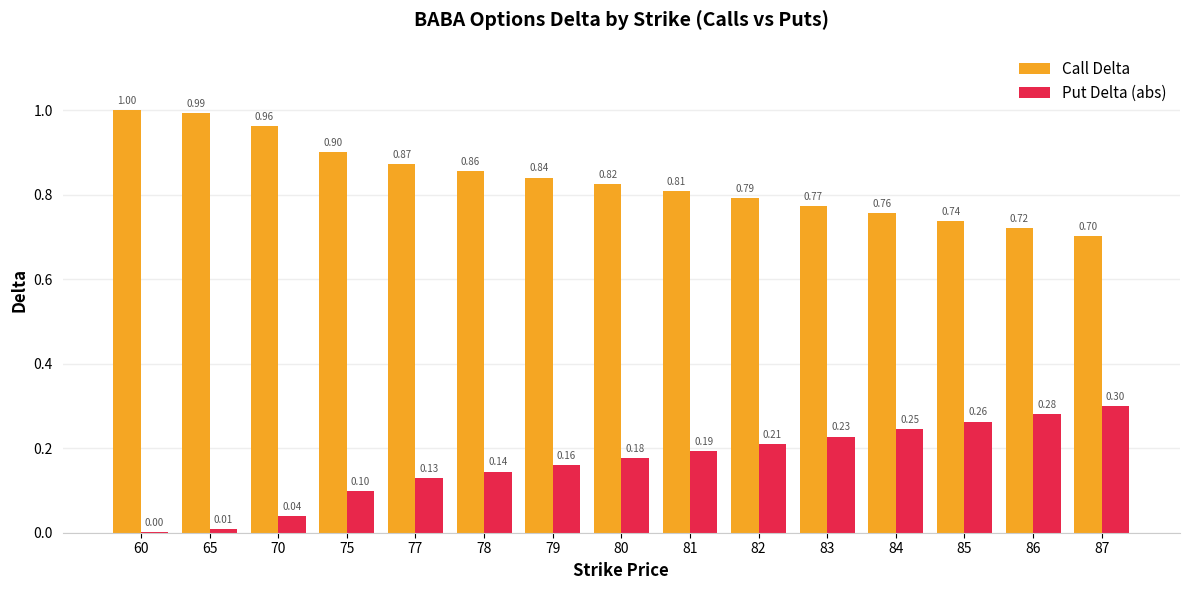

Is the value of Put Delta (abs) at 77 greater than the value of Call Delta at 82?

No